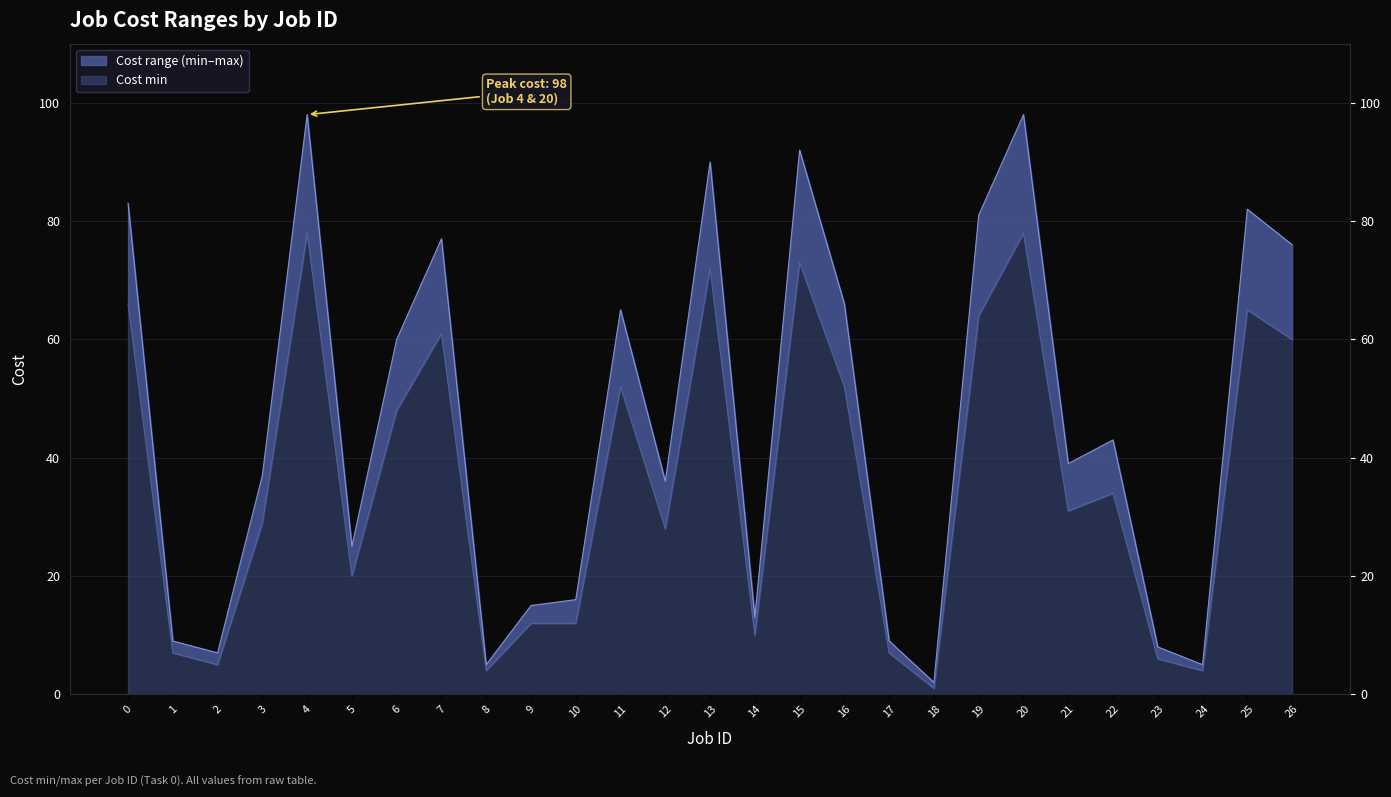

True or false: Cost min has more than 0 interior local peaks.

True